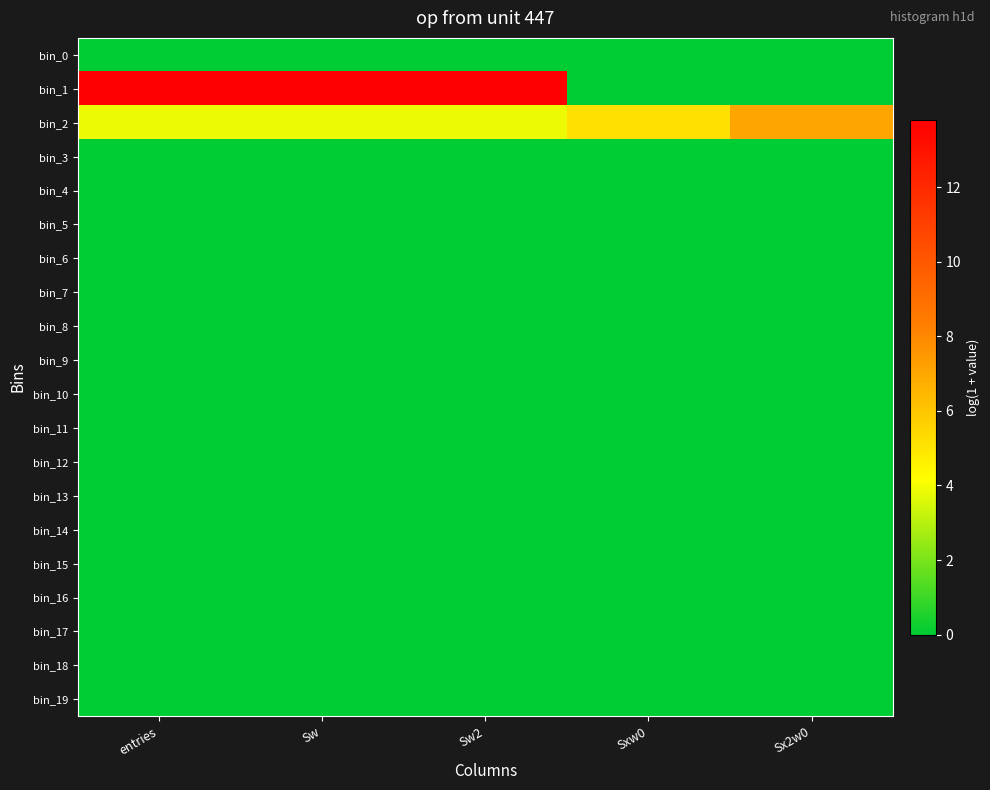

At which category is the sum across all series the highest?

entries